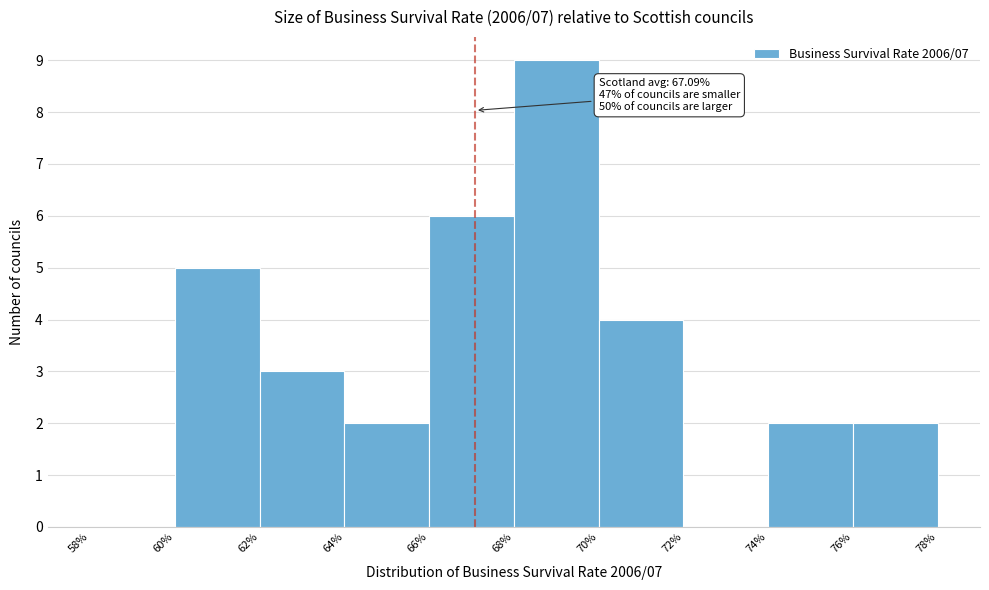

Which range on the x-axis has the tallest bar?

68% to 70%